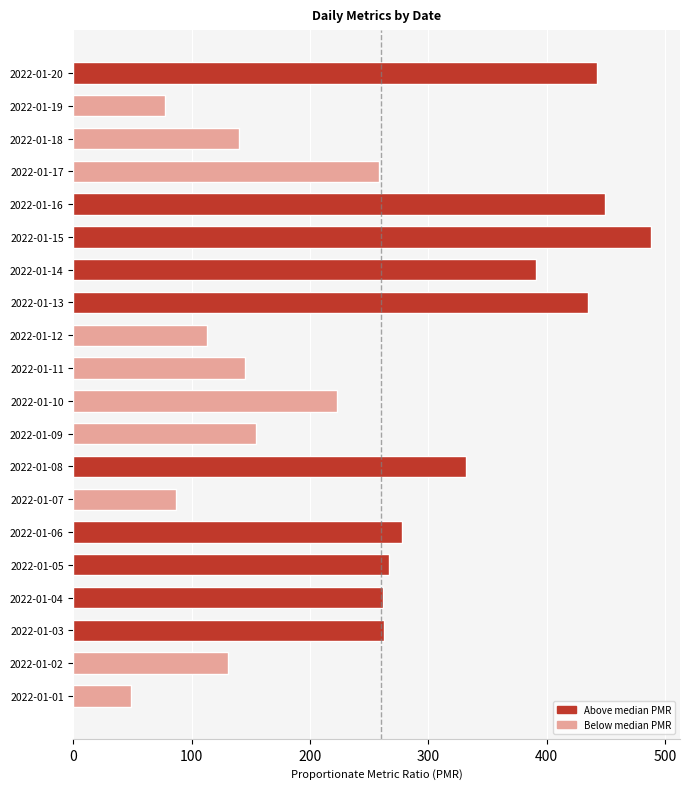

What is the ratio of the value at 2022-01-11 to the value at 2022-01-10?

0.6